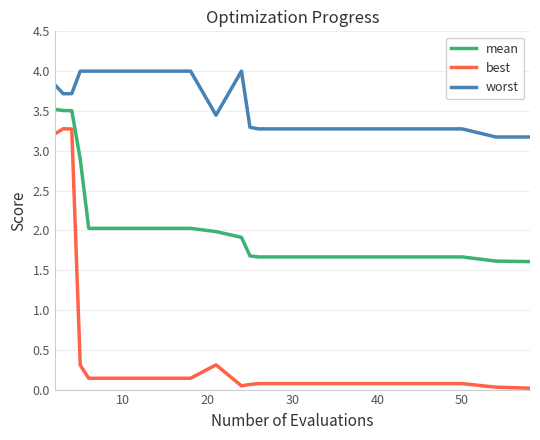

True or false: worst and best cross at least once.

False